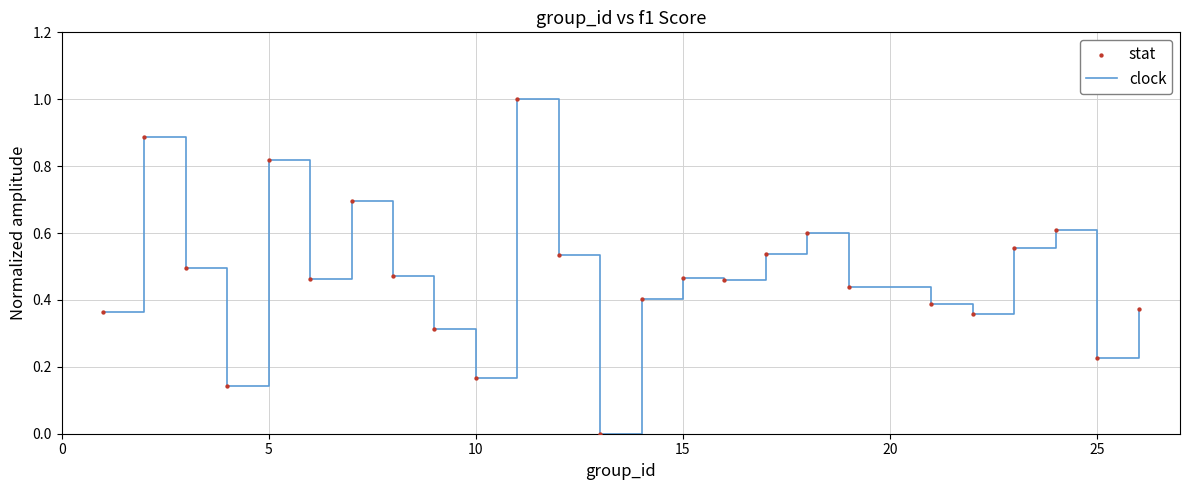

What is the difference between the maximum and minimum values?

1.0